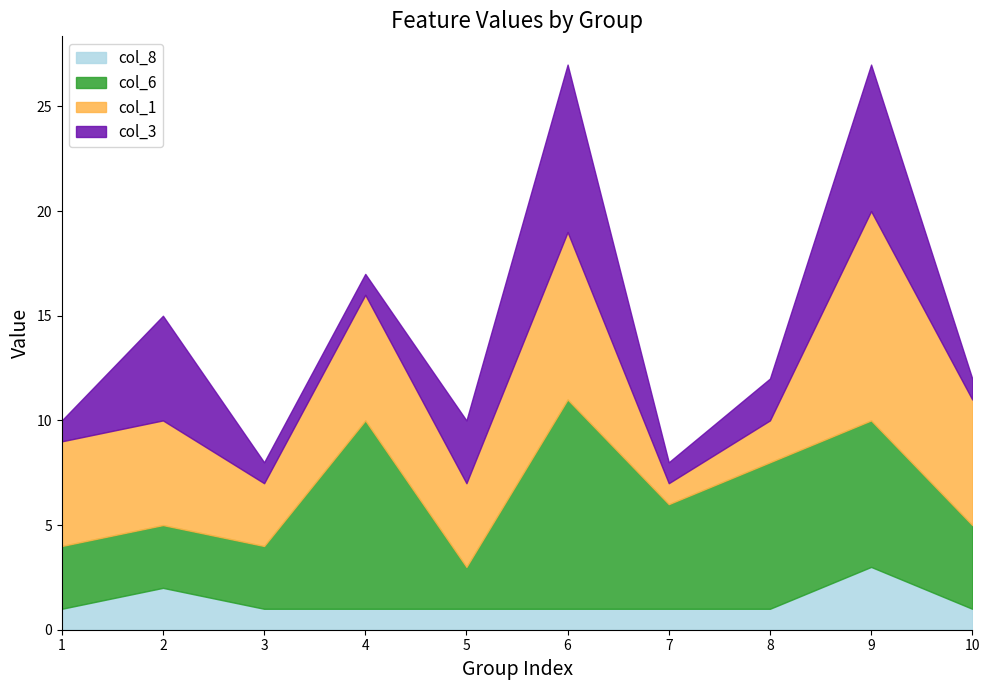

True or false: col_1 and col_3 cross at least once.

False